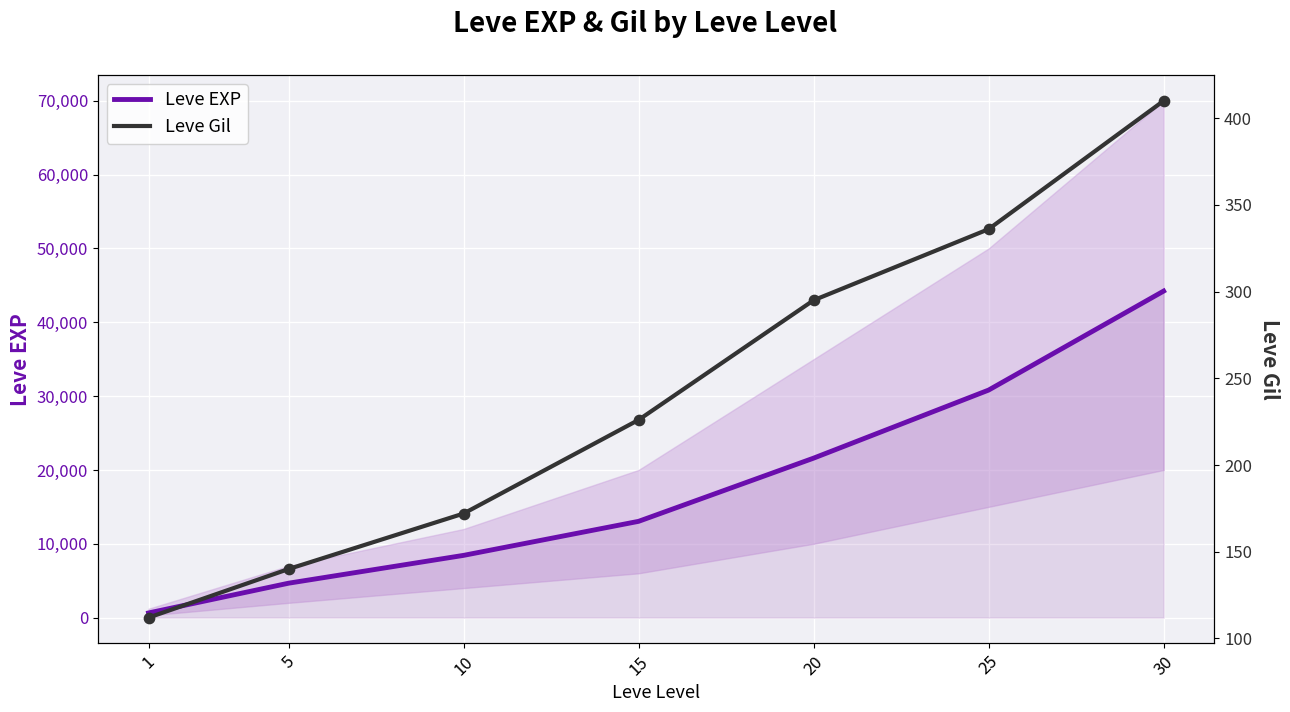

Which series has the widest spread of Y values?

Leve EXP